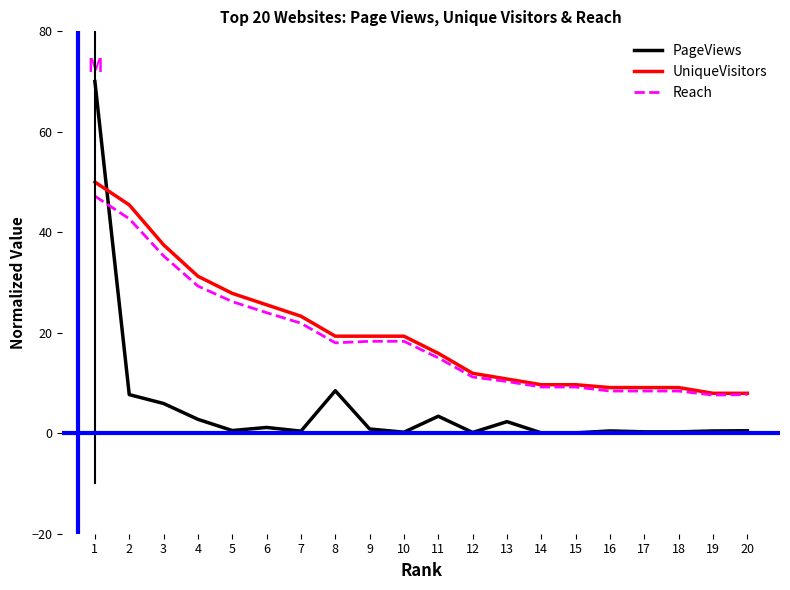

What is the approximate value of Reach at 12?

11.2